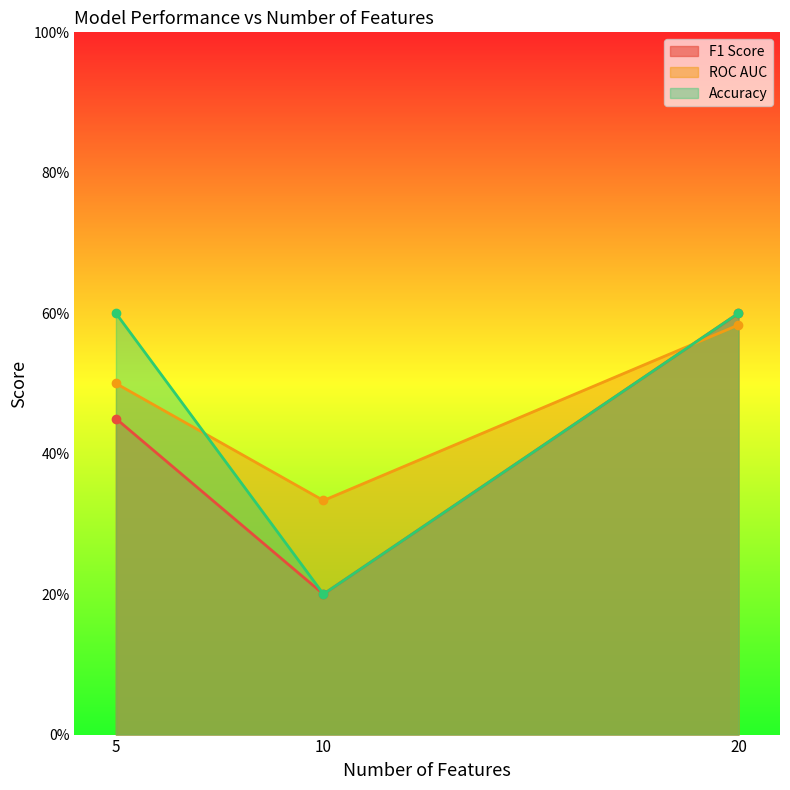

Which has a higher value, 10 or 5?

5